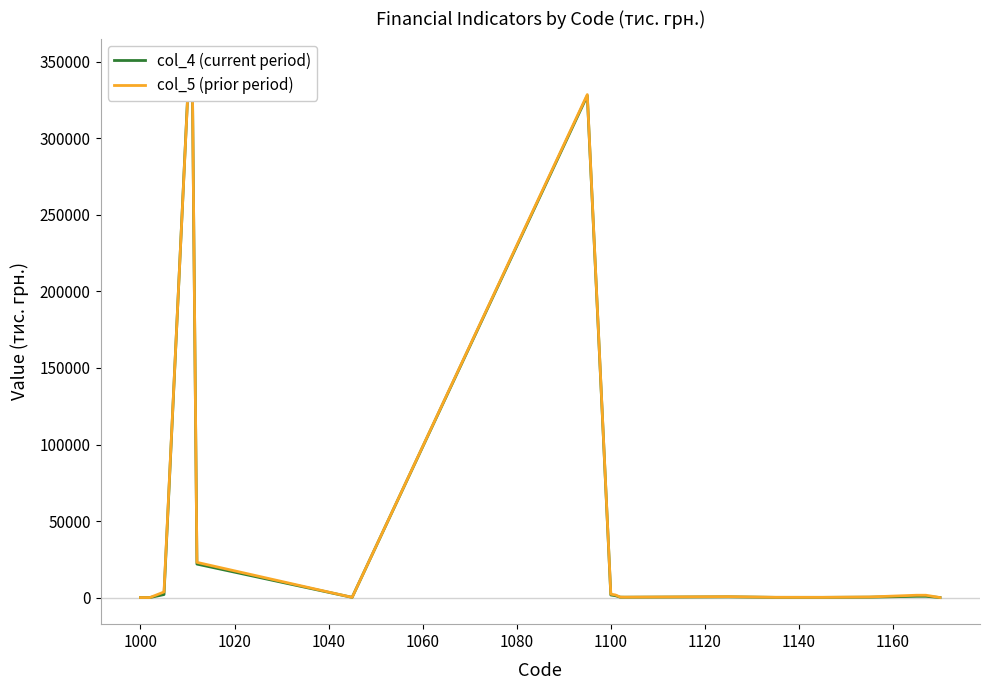

Reading left to right, what are all the values shown in this chart?

col_4 (current period): 9	20	11	1962	325817	347685	21868	129	327917	1684	1204	249	231	459	137	133	244	821	821	4
col_5 (prior period): 8	20	12	3654	324844	347840	22996	129	328635	2234	1674	314	246	593	160	133	391	1518	1518	6